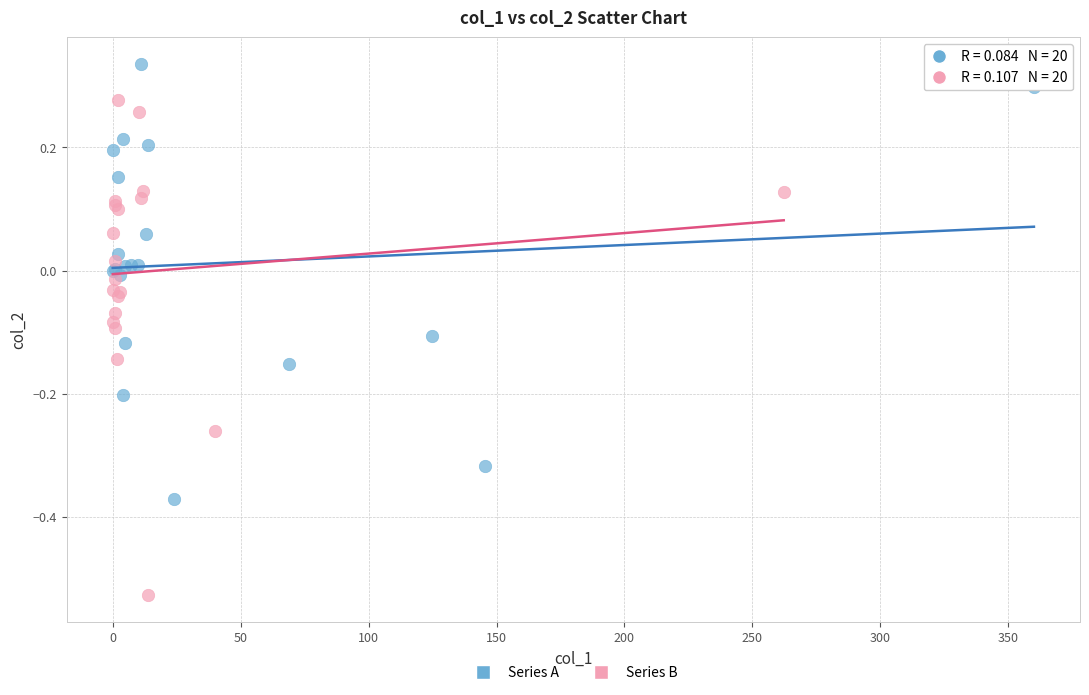

Which series reaches the minimum Y coordinate?

Series B